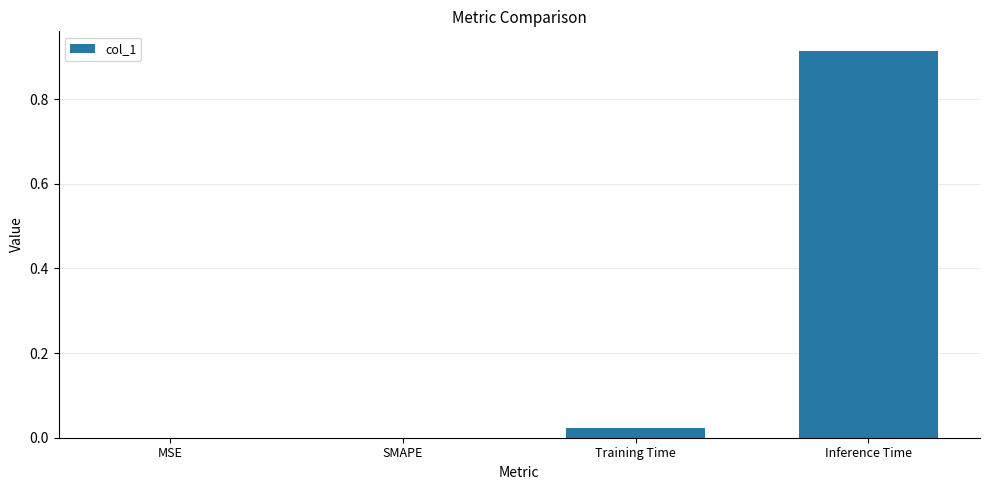

The value at SMAPE is 0.0. True or false?

True